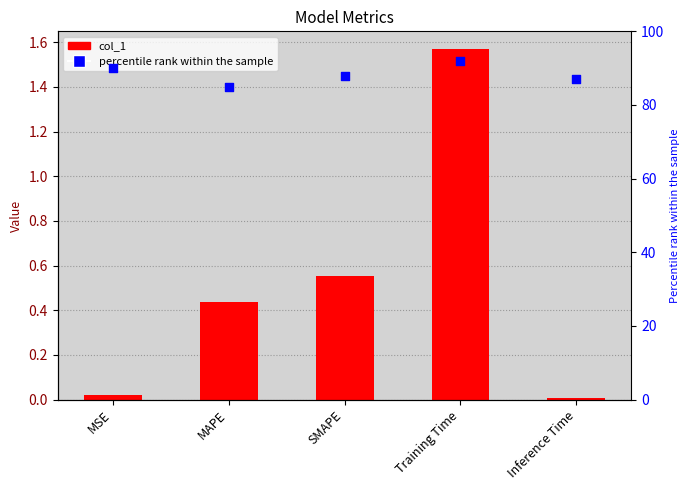

Which series has the widest spread of Y values?

percentile rank within the sample